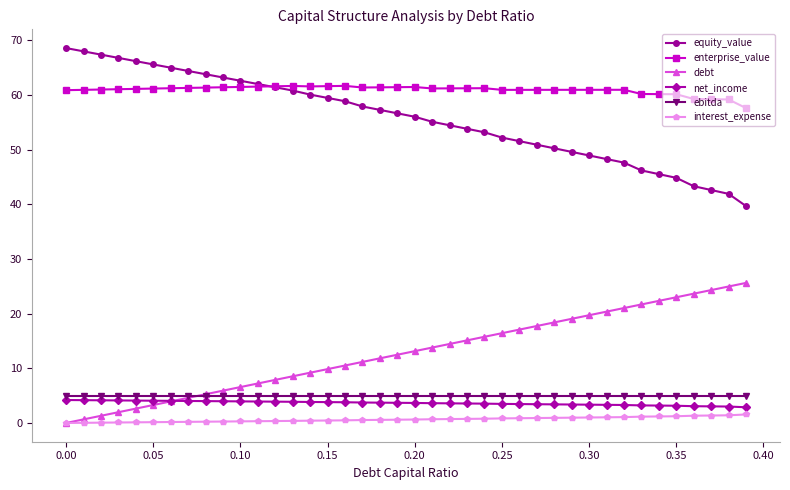

What is the value of the debt point at the 19th from the left?

11.8